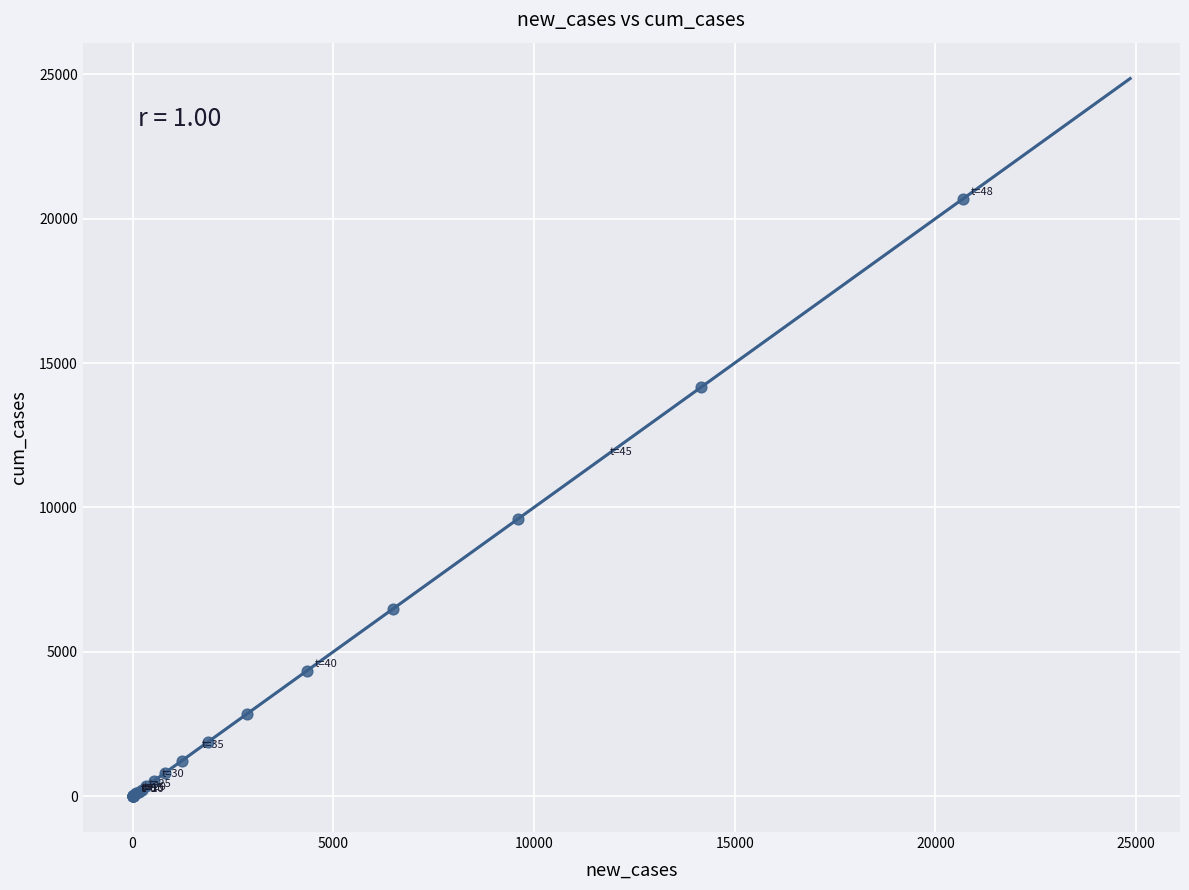

What Y value in the scatter plot is closest to 10340?

9607.6